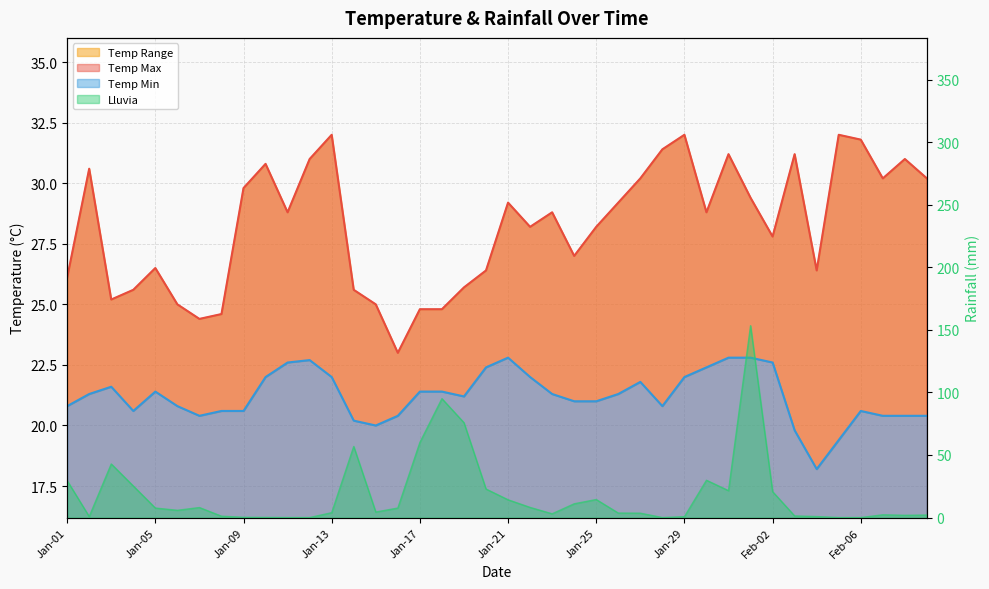

The value of Temp Max at Jan-21 is 29.2. True or false?

True